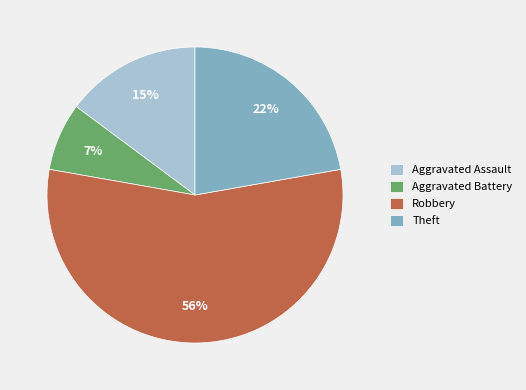

Approximately how many times larger is the value at Theft compared to Aggravated Assault?

1.5